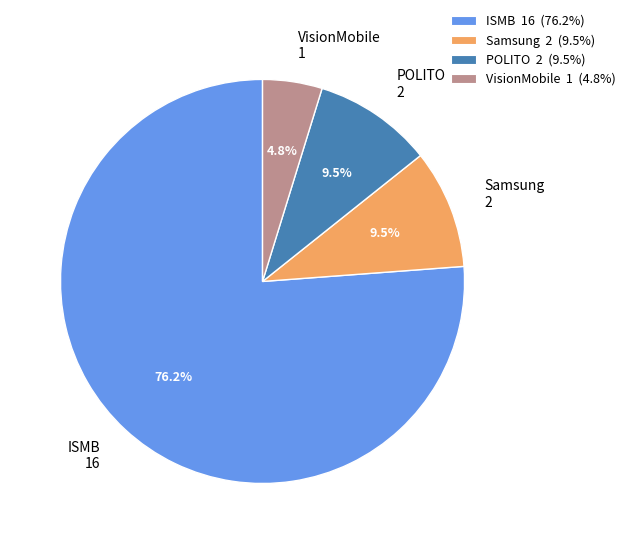

How much of the chart is everything except Samsung?

90.5%